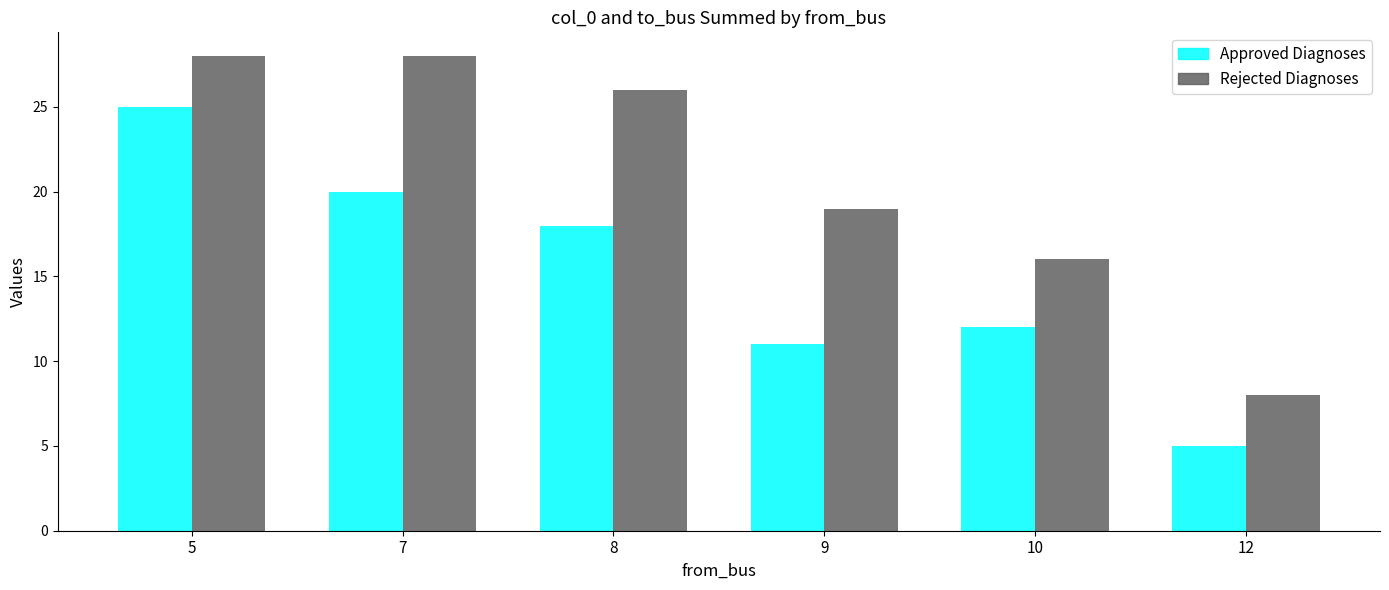

Which category has the lowest value across all series?

12